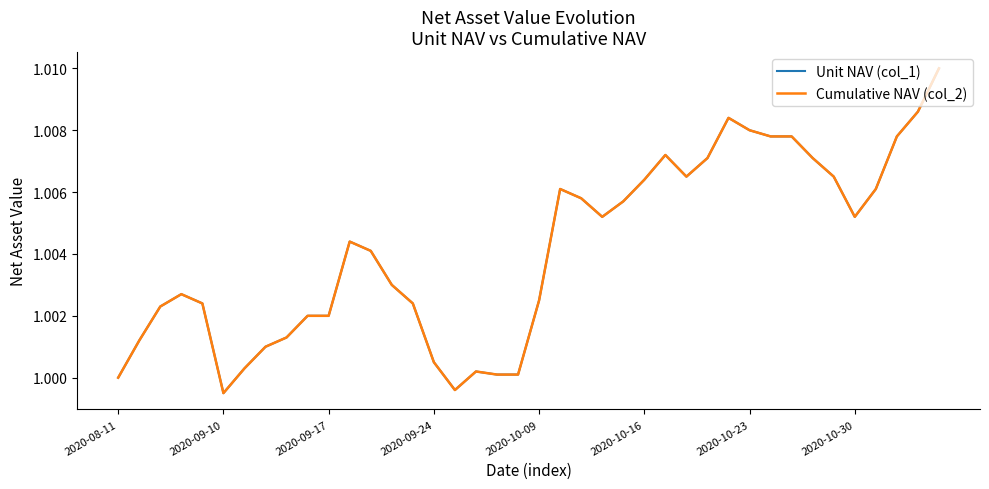

Reading left to right, extract all data points from this chart.

Unit NAV (col_1): 1.0	1.0	1.0	1.0	1.0	1.0	1.0	1.0	1.0	1.0	1.0	1.0	1.0	1.0	1.0	1.0	1.0	1.0	1.0	1.0	1.0	1.0	1.0	1.0	1.0	1.0	1.0	1.0	1.0	1.0	1.0	1.0	1.0	1.0	1.0	1.0	1.0	1.0	1.0	1.0
Cumulative NAV (col_2): 1.0	1.0	1.0	1.0	1.0	1.0	1.0	1.0	1.0	1.0	1.0	1.0	1.0	1.0	1.0	1.0	1.0	1.0	1.0	1.0	1.0	1.0	1.0	1.0	1.0	1.0	1.0	1.0	1.0	1.0	1.0	1.0	1.0	1.0	1.0	1.0	1.0	1.0	1.0	1.0